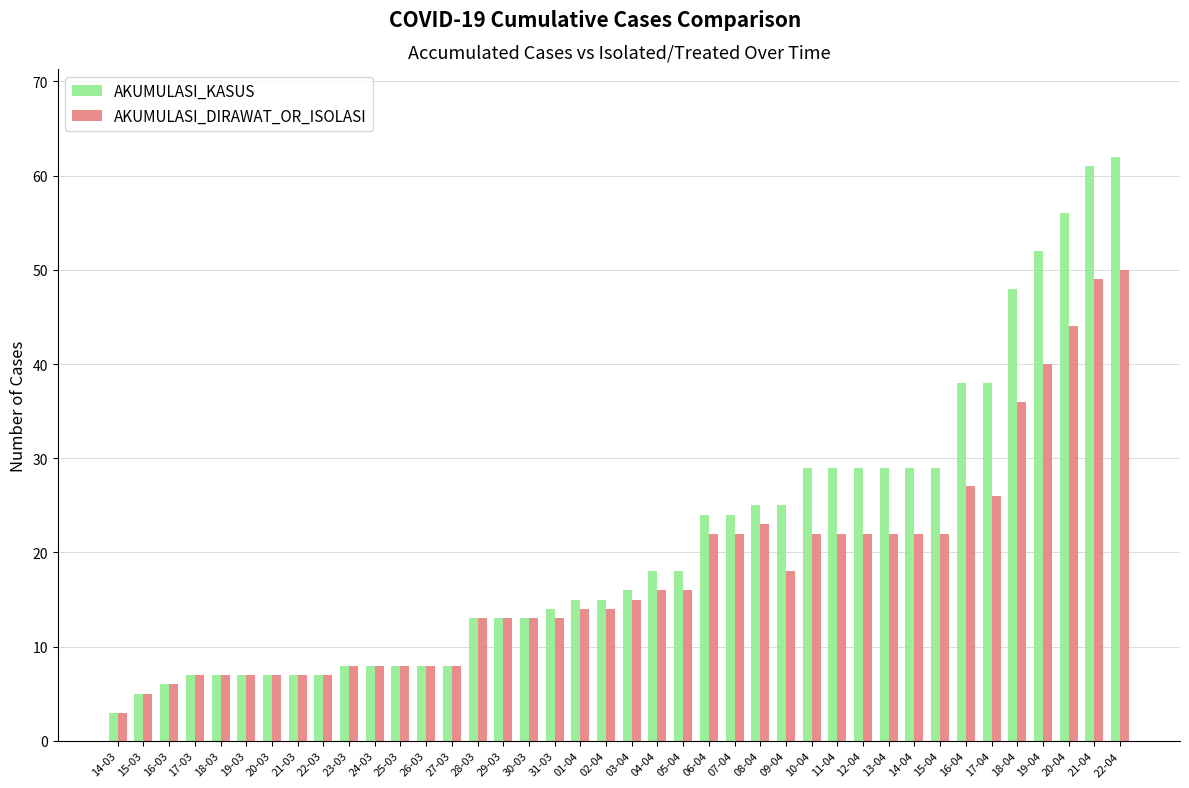

How many bars are there in total?

80